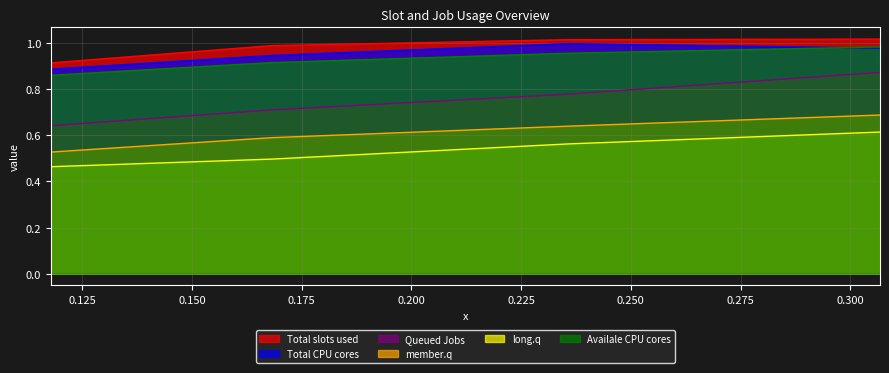

Which series has the largest range (max minus min)?

Queued Jobs